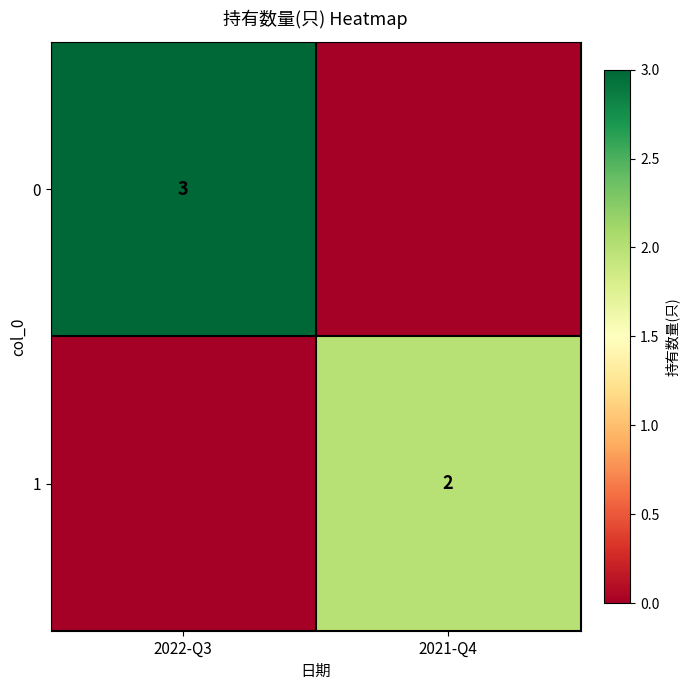

Is the value of 1 at 2021-Q4 greater than the value of 0 at 2022-Q3?

No